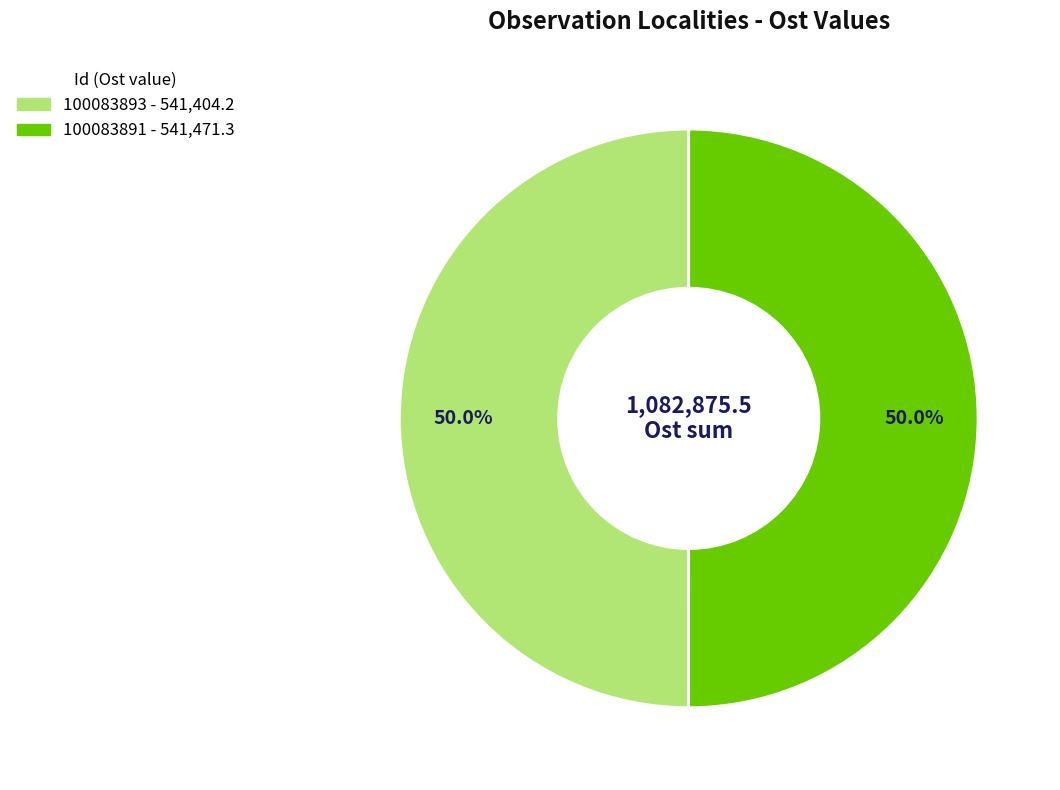

True or false: 100083891 accounts for 59% of the total.

False